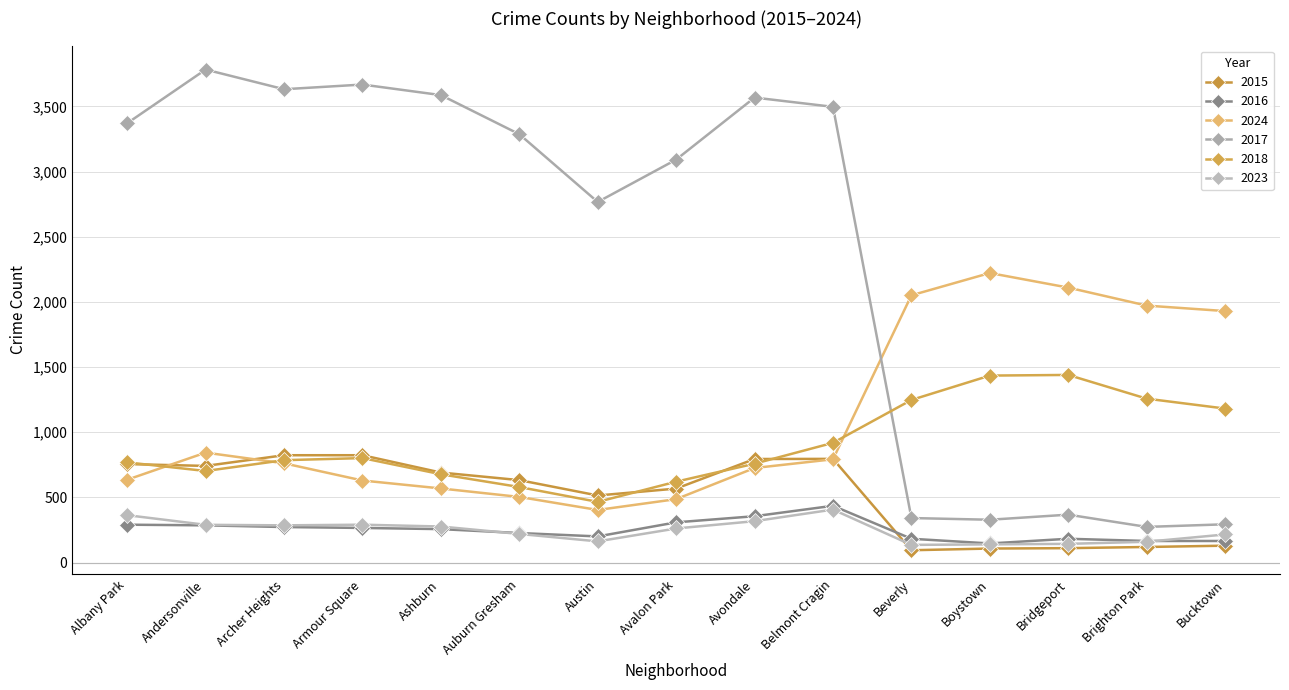

What is the difference between the 2023 values at Auburn Gresham and Armour Square?

71